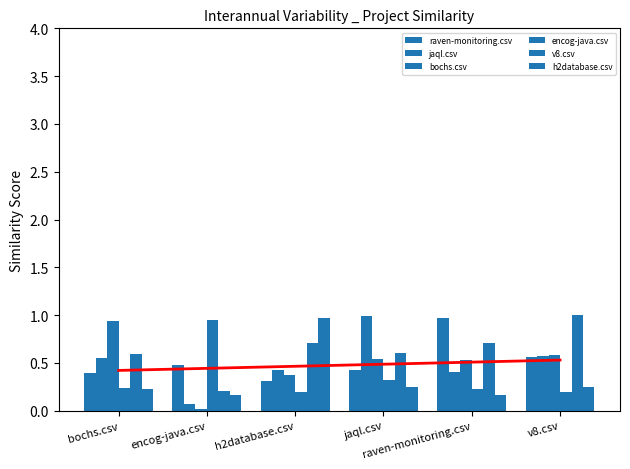

List the labels in order of encog-java.csv value, smallest first.

h2database.csv, v8.csv, raven-monitoring.csv, bochs.csv, jaql.csv, encog-java.csv